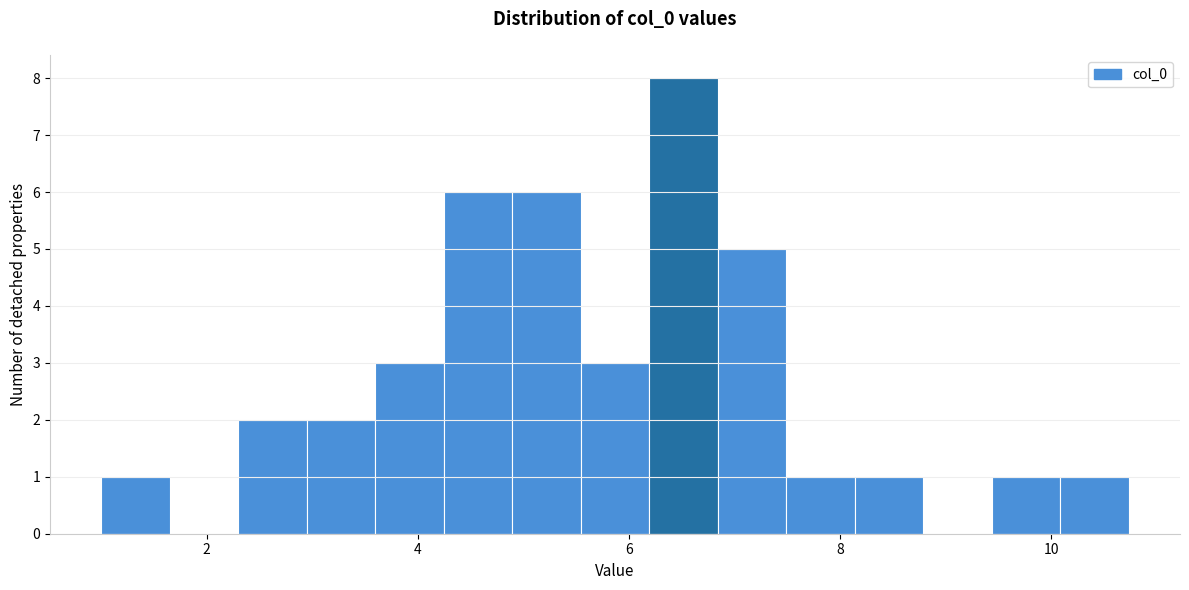

Read against the x-axis, roughly where is the centre of the tallest bar?

6.6